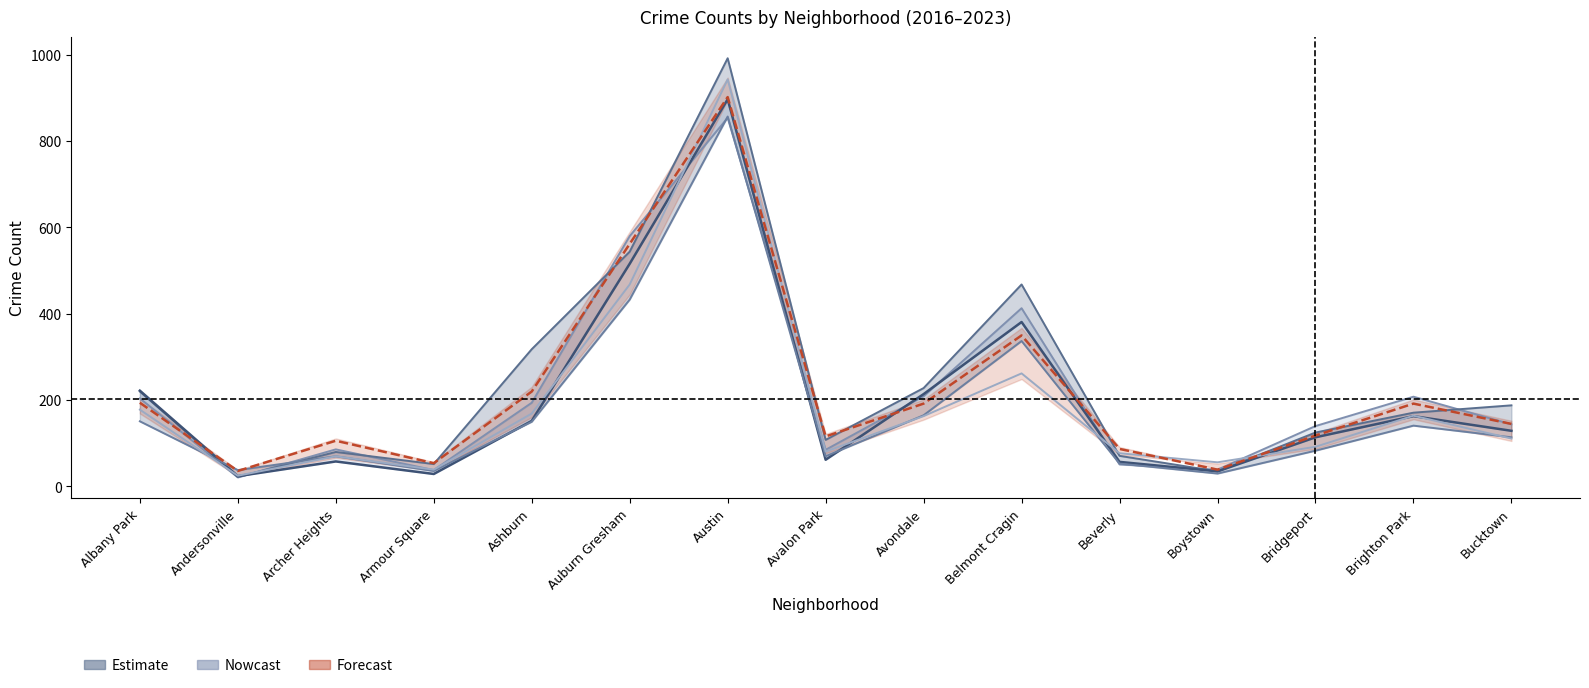

Reading left to right, extract all data points from this chart.

2018: 222	24	58	29	152	516	897	62	214	381	57	35	114	163	129
2017: 220	22	80	52	318	544	992	108	228	468	71	35	125	171	188
2020: 178	25	70	39	169	468	943	81	163	262	77	56	92	164	111
2019: 151	38	70	36	150	433	857	70	165	337	53	30	83	141	114
2023: 194	36	106	54	220	562	902	116	192	350	87	39	118	192	145
2016: 204	21	86	38	194	580	854	85	209	413	51	39	140	208	144